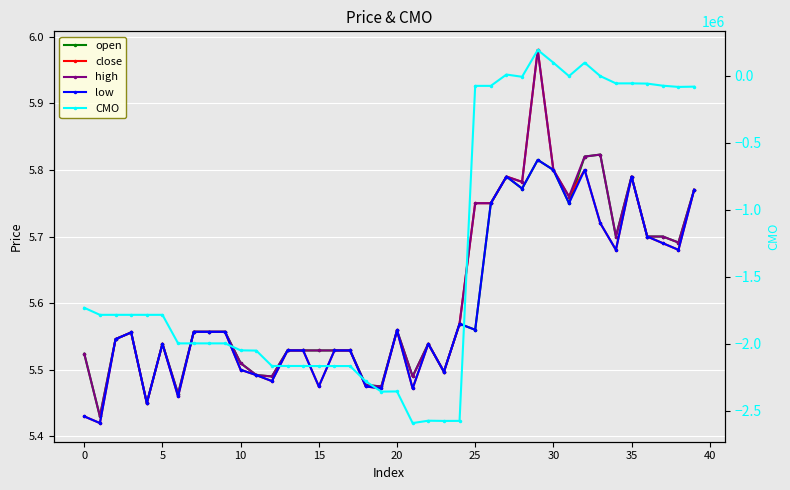

At which category is the sum across all series the highest?

29